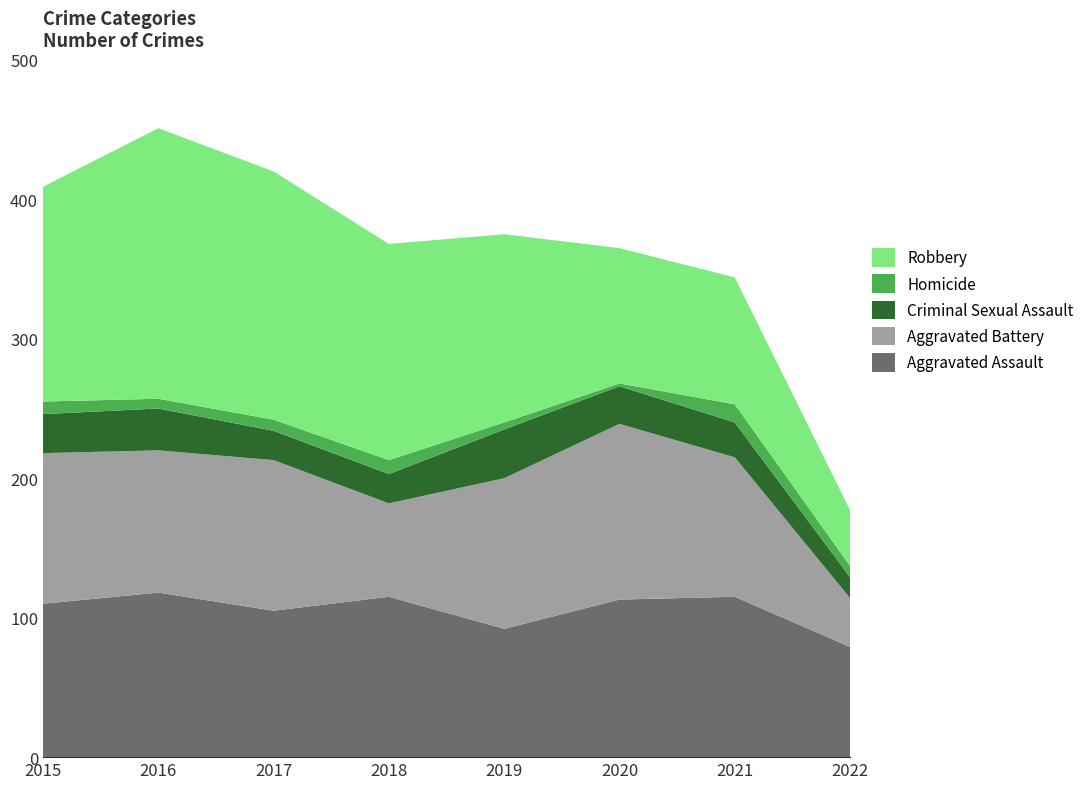

Reading right to left, list all the values displayed in this chart.

Aggravated Assault: 2022=79	2021=115	2020=113	2019=92	2018=115	2017=105	2016=118	2015=110
Aggravated Battery: 2022=35	2021=100	2020=126	2019=108	2018=67	2017=108	2016=102	2015=108
Criminal Sexual Assault: 2022=15	2021=25	2020=27	2019=35	2018=21	2017=21	2016=30	2015=28
Homicide: 2022=8	2021=13	2020=2	2019=5	2018=10	2017=8	2016=7	2015=9
Robbery: 2022=40	2021=91	2020=97	2019=135	2018=155	2017=178	2016=194	2015=154